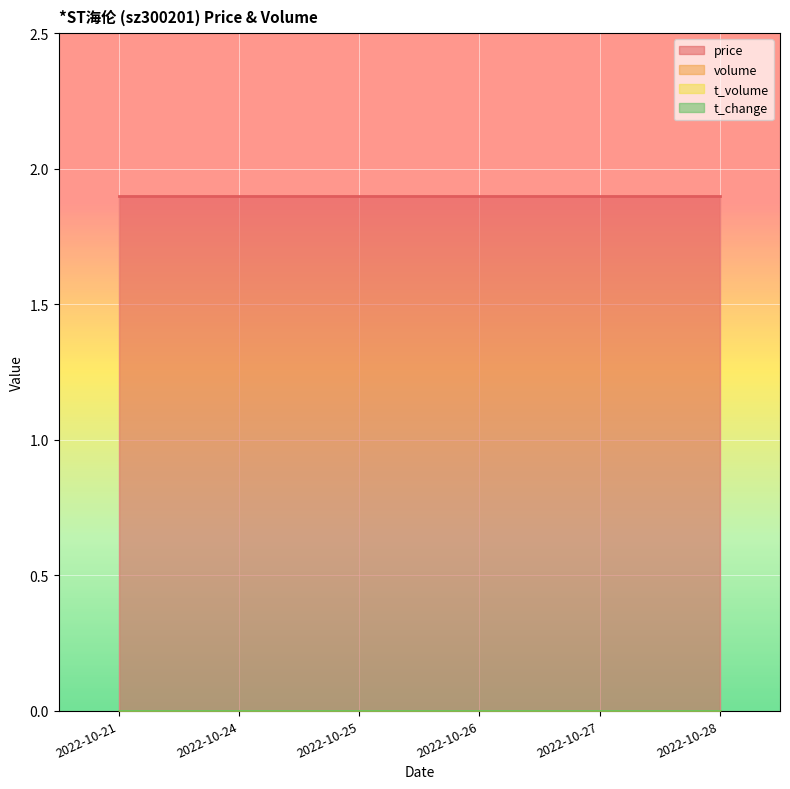

At which category is the sum across all series the highest?

2022-10-21